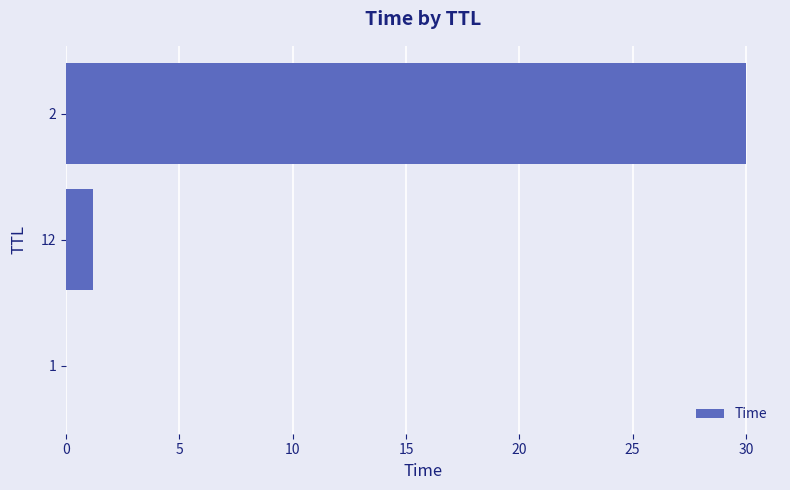

Which label corresponds to the largest value in the chart?

2